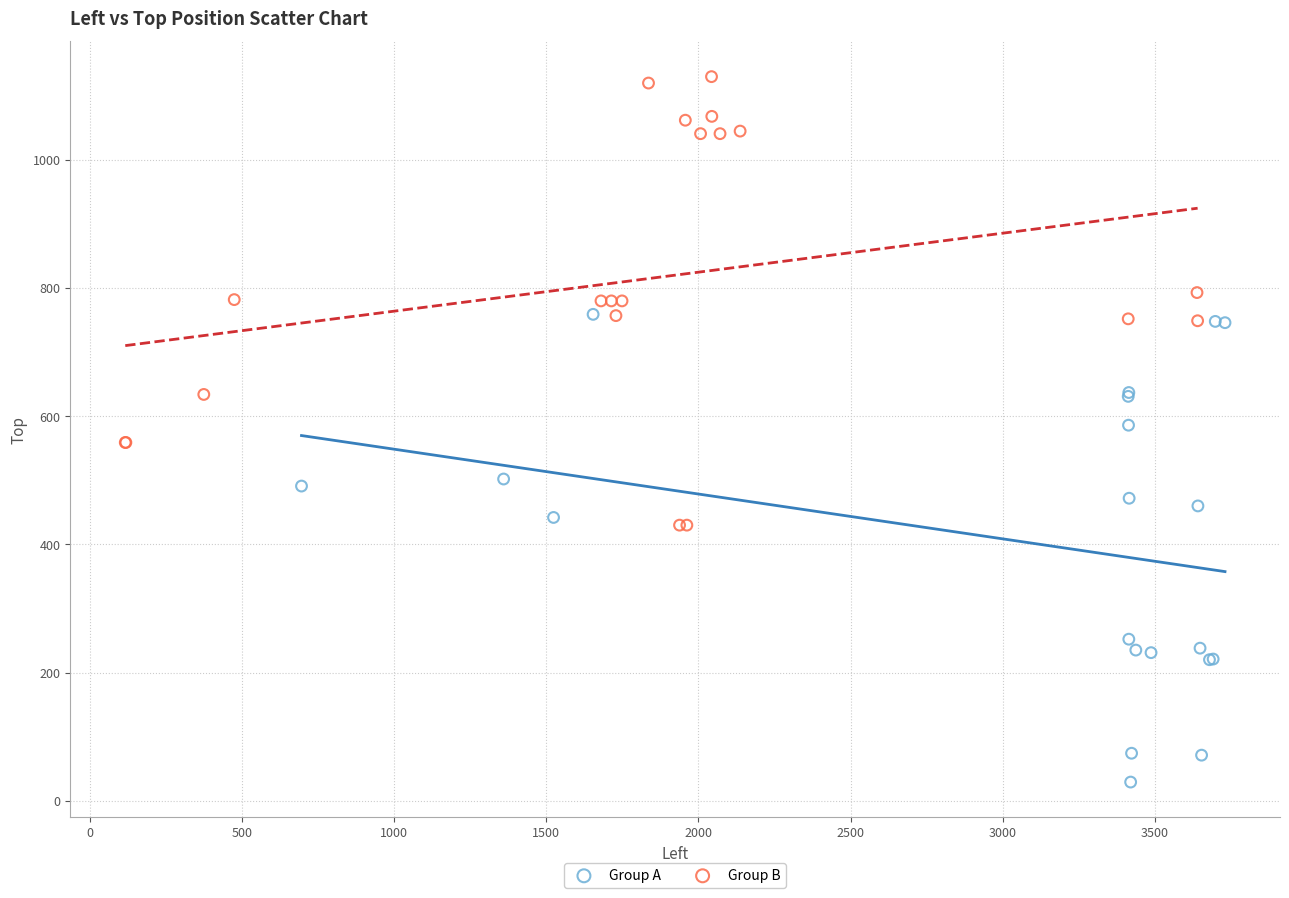

What are all the series names shown in the legend?

Group A, Group B